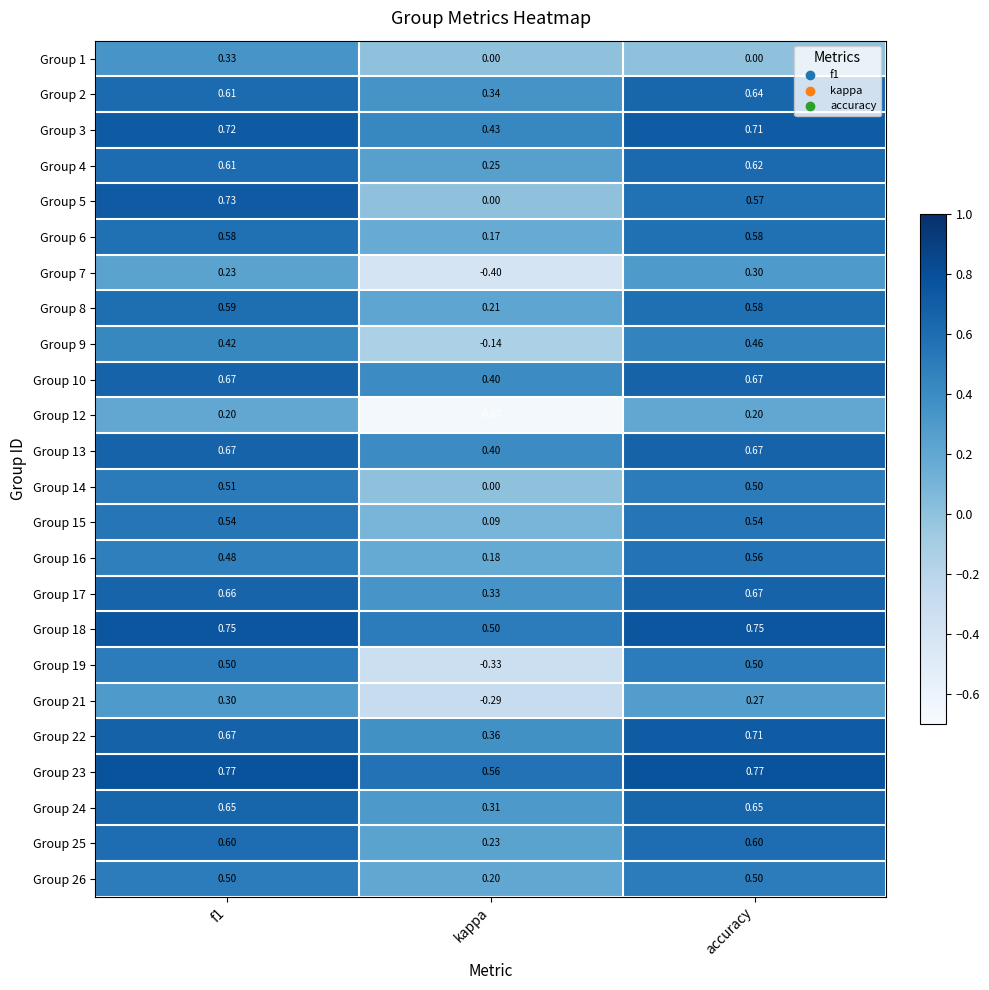

Is the value of Group 3 at f1 greater than the value of Group 10 at f1?

Yes